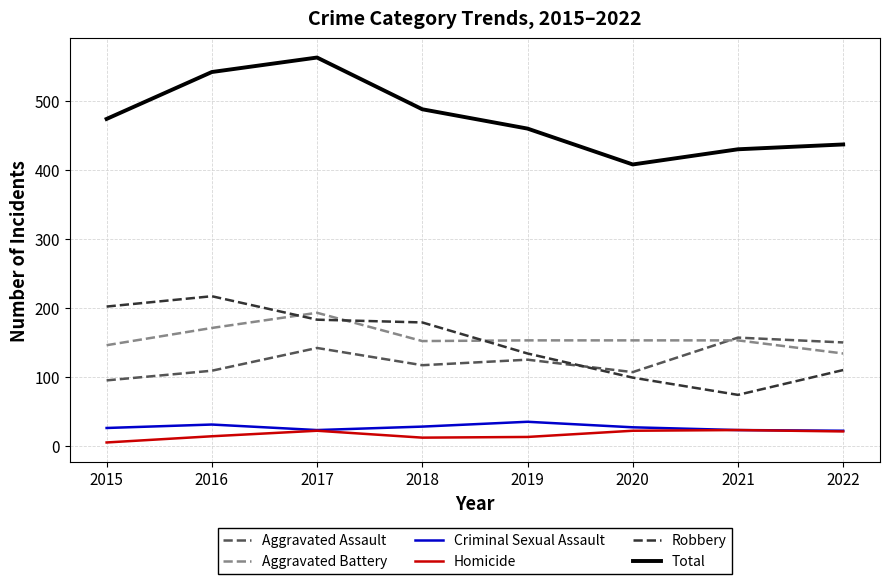

How many distinct data groups are displayed?

6